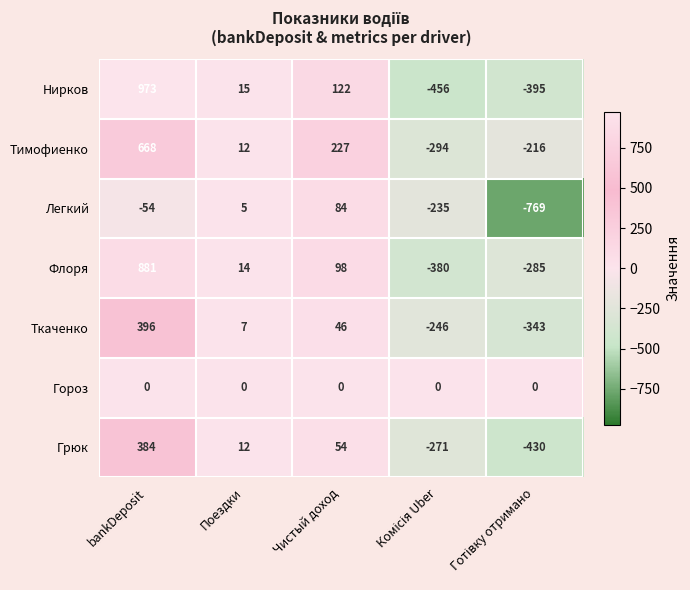

Where does the Ткаченко series first go above 7?

bankDeposit